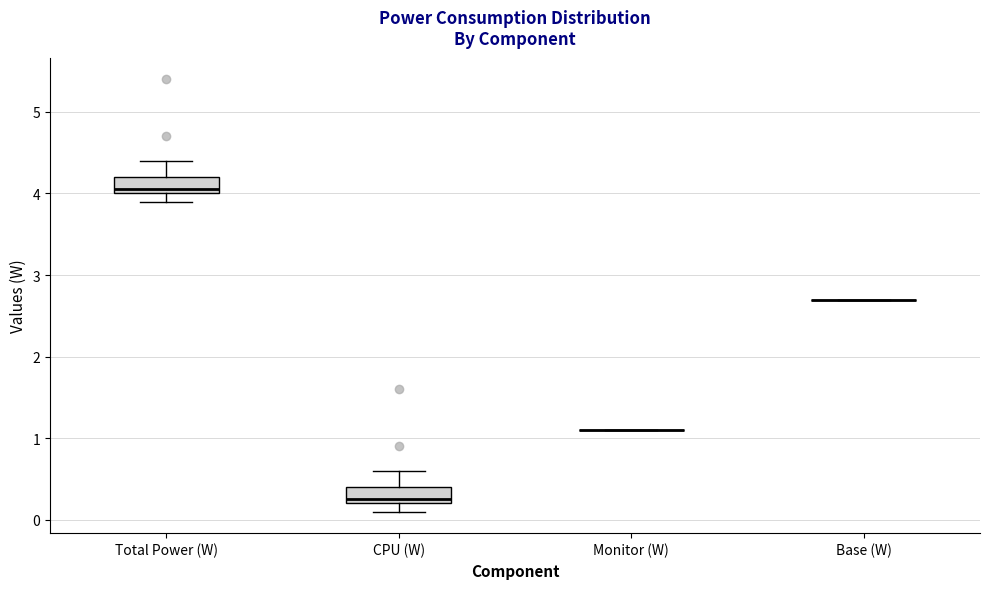

Reading left to right, transcribe this box plot: for each box, give where its median line is, the range the box spans, and where its two whiskers end, as read against the y-axis. The values are not printed on the chart, so give them approximately, as read against the axis.

Total Power (W): median 4.1, box 4.0 to 4.2, whiskers 3.9 to 4.4
CPU (W): median 0.3, box 0.2 to 0.4, whiskers 0.1 to 0.6
Monitor (W): box collapsed to a line at 1.1, whiskers 1.1 to 1.1
Base (W): box collapsed to a line at 2.7, whiskers 2.7 to 2.7